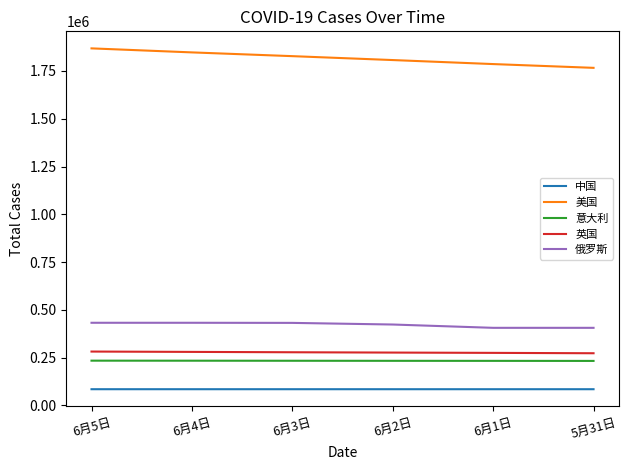

True or false: 俄罗斯 and 中国 cross at least once.

False